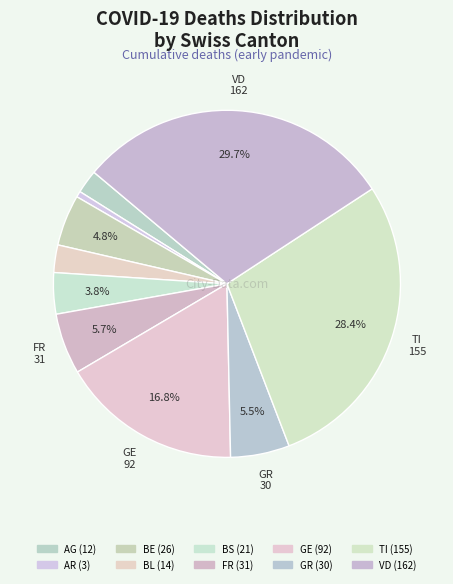

To the nearest percent, what is the average slice percentage?

10%